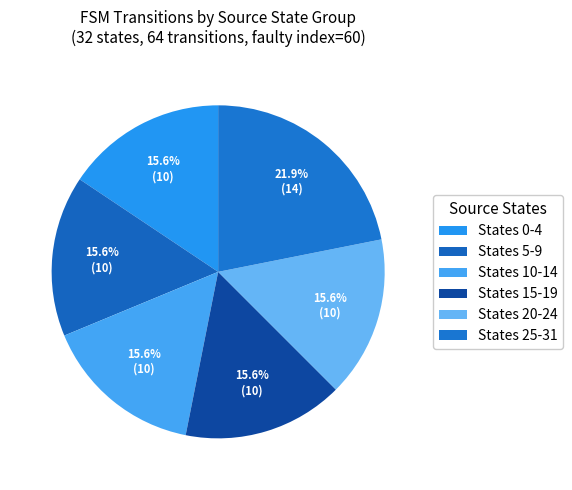

How many segments does this pie chart have?

6